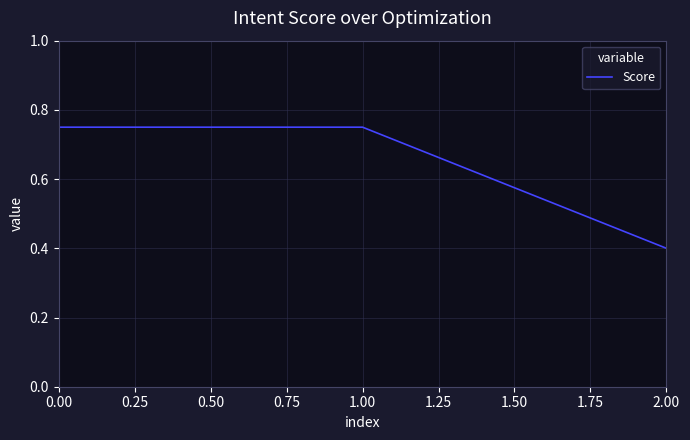

Which category has the lowest value across all series?

2.00